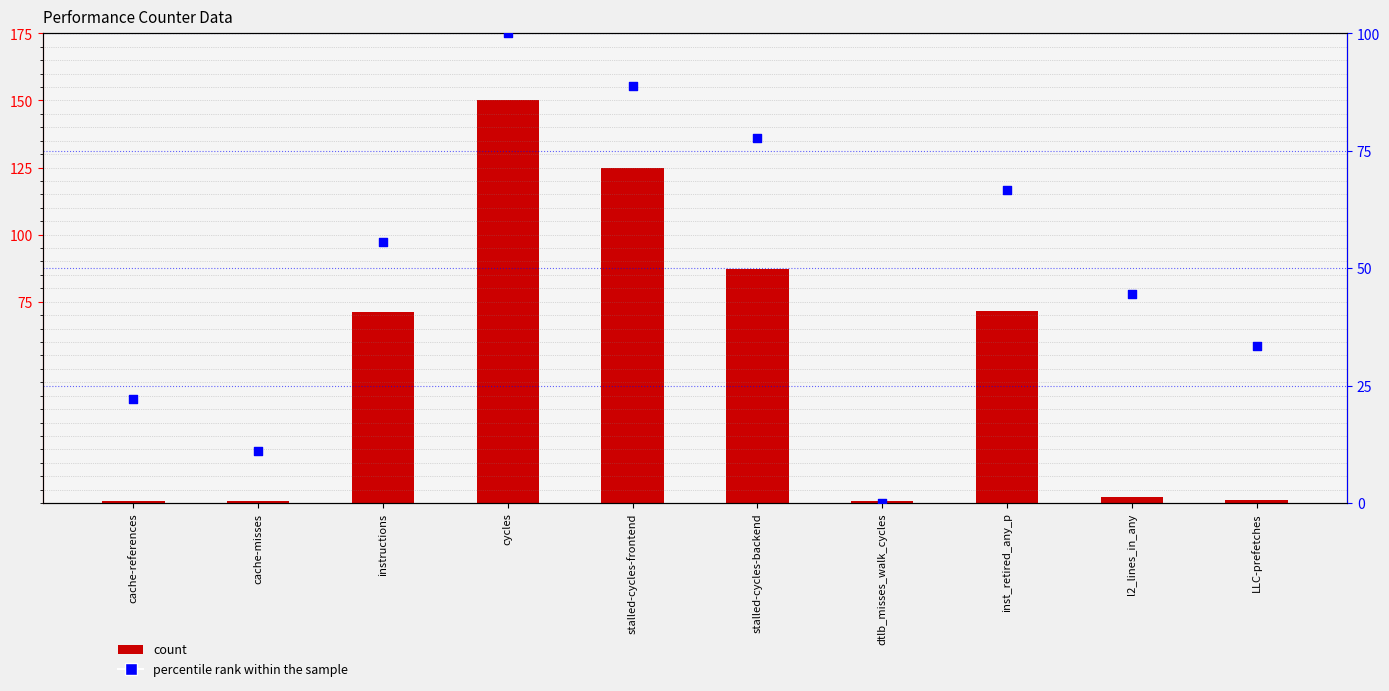

What are all the series names shown in the legend?

count, percentile rank within the sample